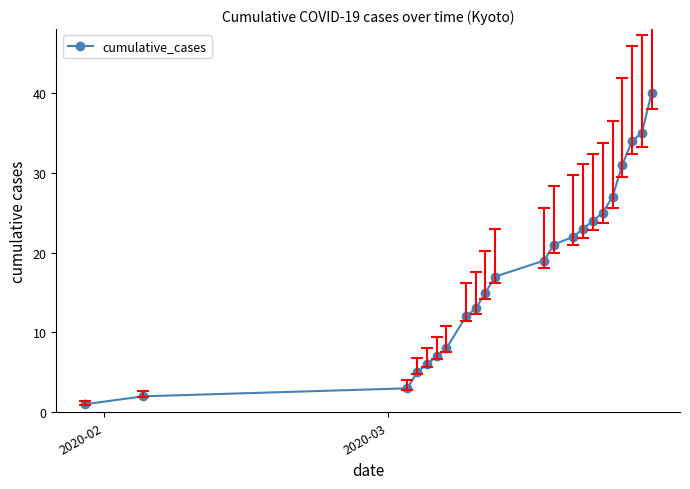

What is the value of the 10th point from the left?

15